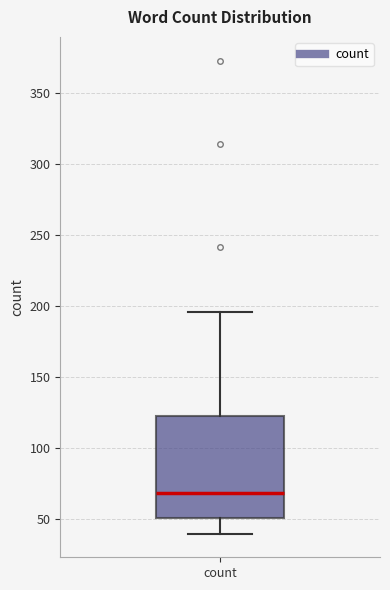

Where is the lower edge of the box for count on the y-axis? The values are not printed on the chart, so give them approximately, as read against the axis.

50